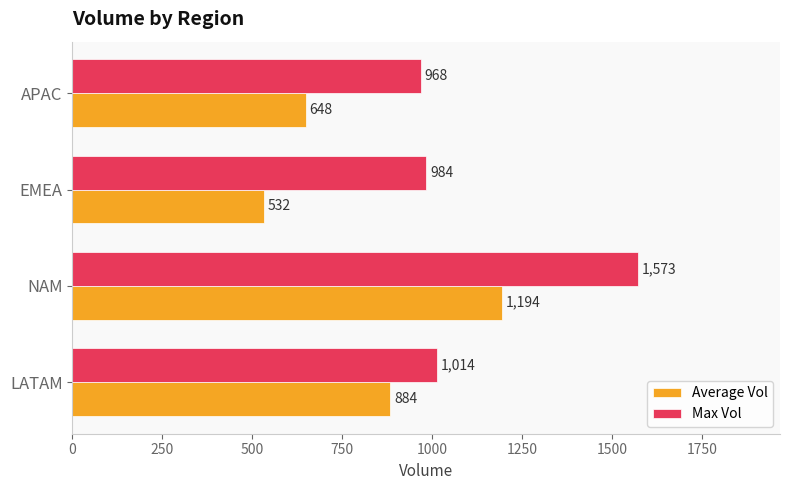

Is it true that Average Vol equals 884 at LATAM?

True